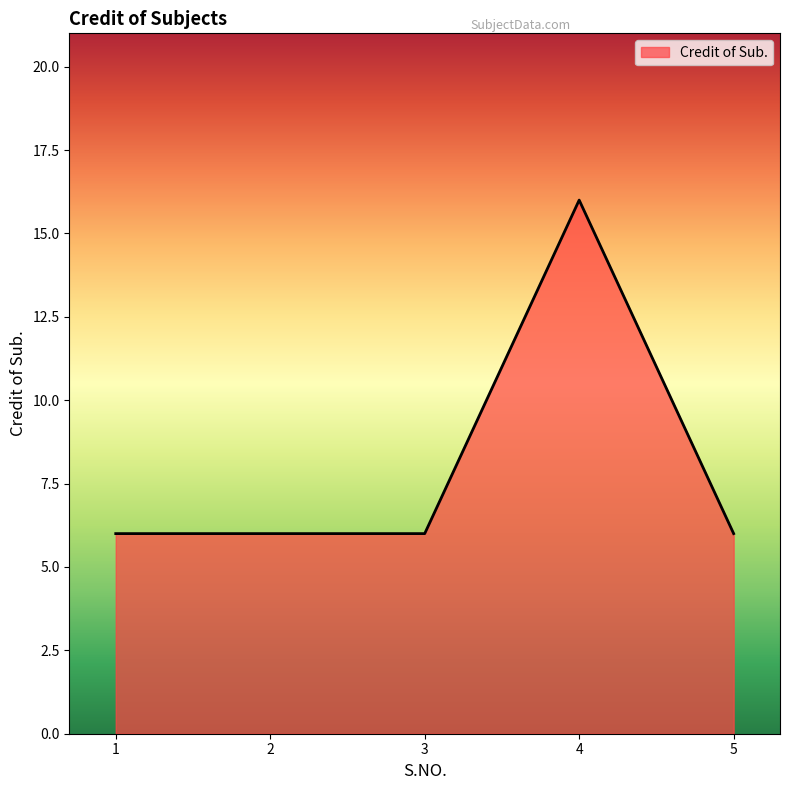

How many lines are shown in the chart?

1